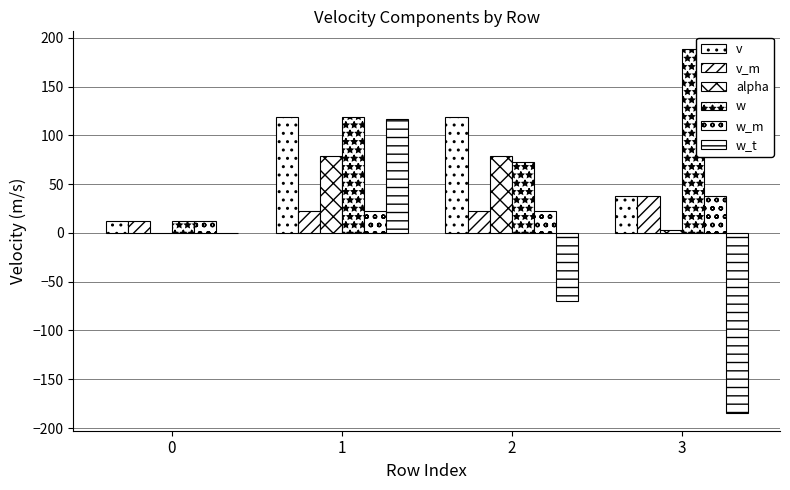

Between 0 and 1, which series saw the biggest shift?

w_t